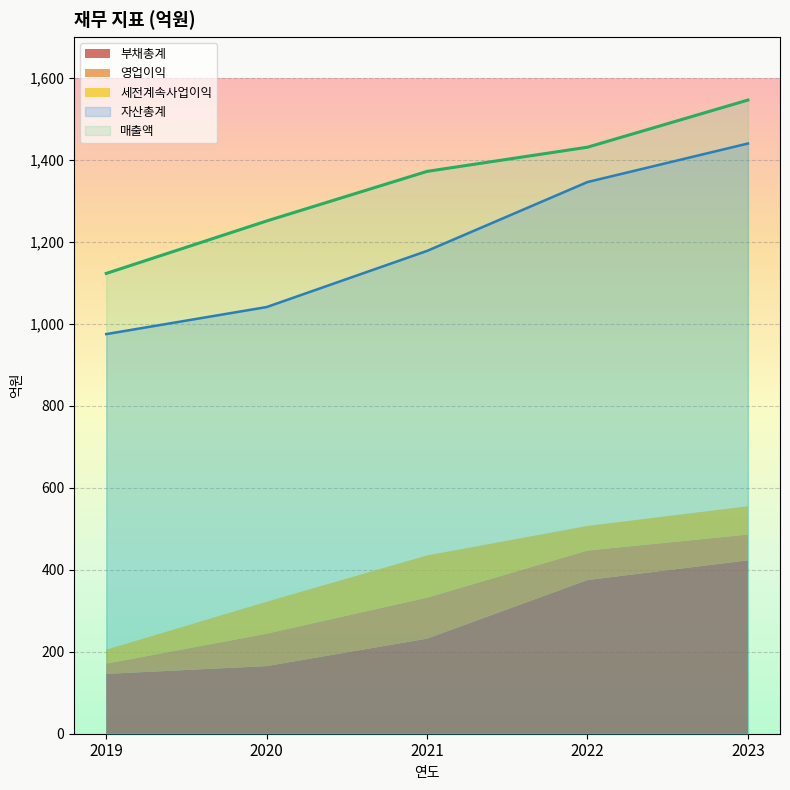

True or false: 매출액 has a value of 1372 at 2021.

True